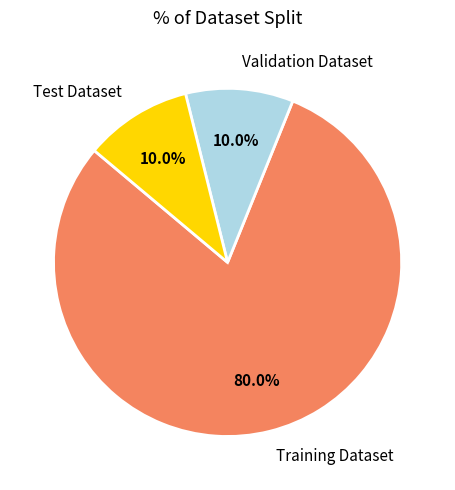

To the nearest percent, what is the combined percentage of Test Dataset and Training Dataset?

90%